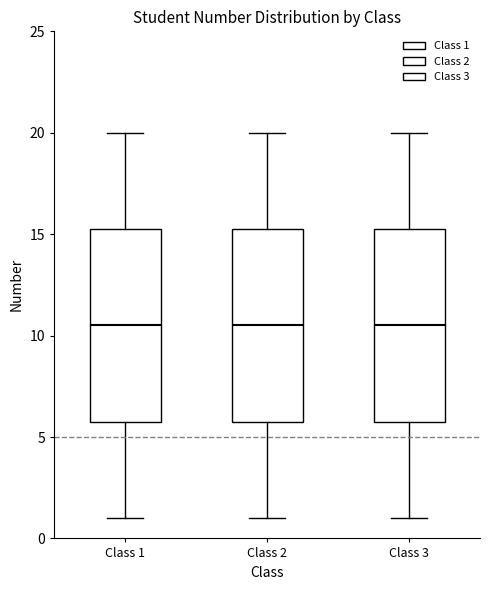

Where does the upper whisker of the box for Class 3 end on the y-axis? The values are not printed on the chart, so give them approximately, as read against the axis.

20.0